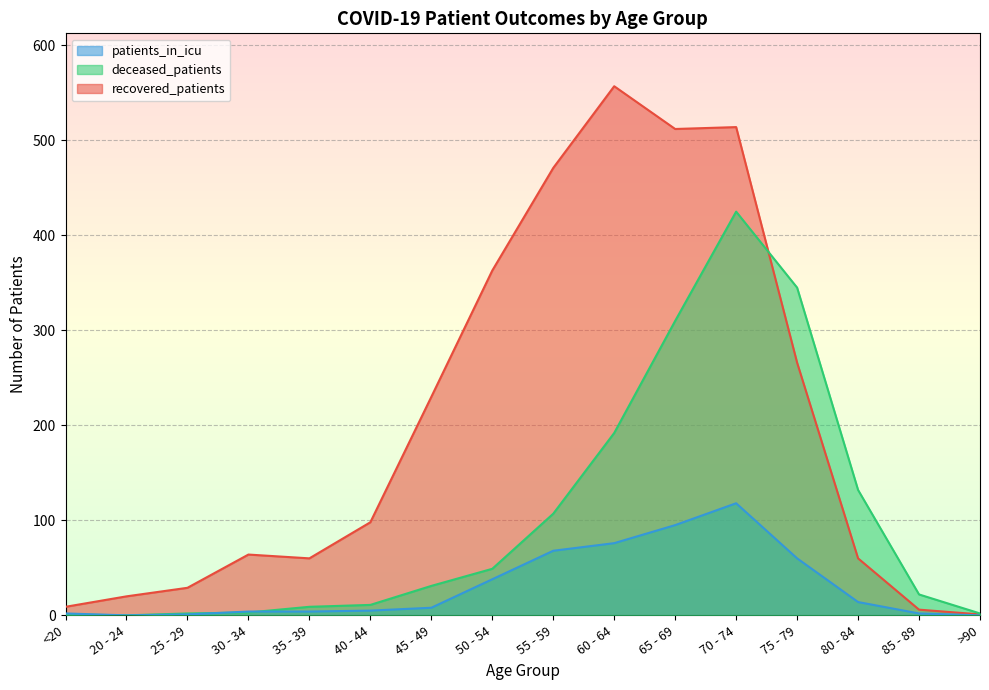

In recovered_patients, how many points are lower than both neighbors (excluding endpoints)?

2